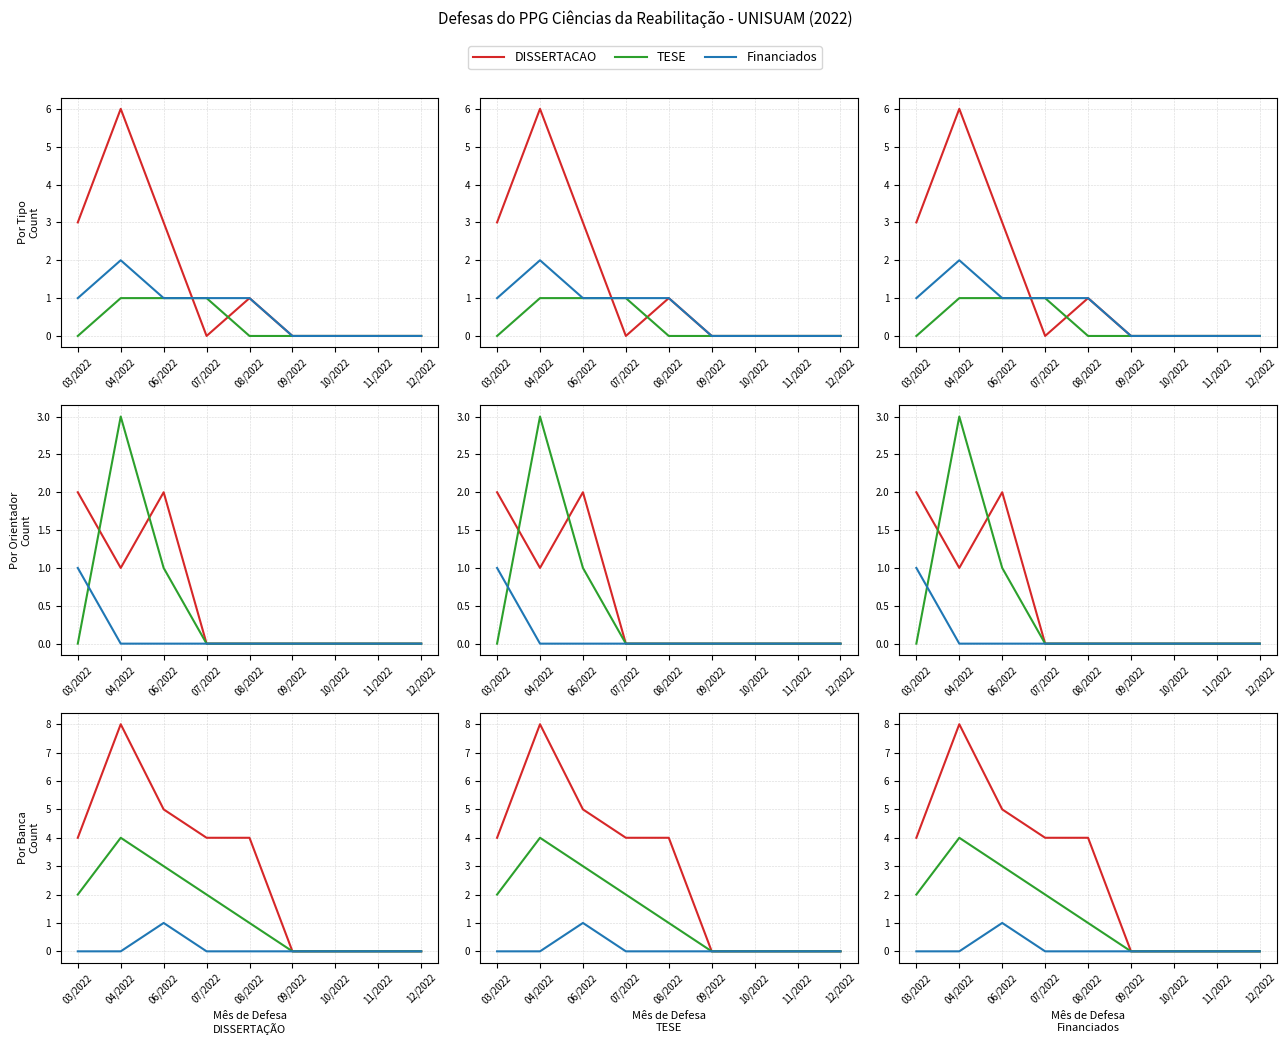

What is the difference between the maximum and second lowest values in the DISSERTACAO series?

6